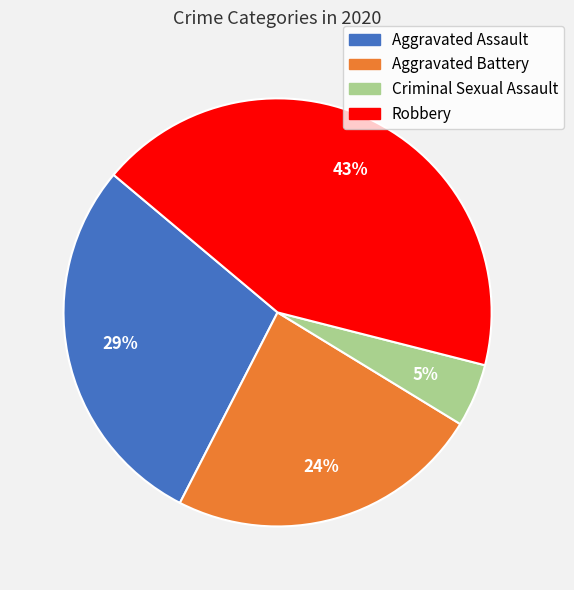

The Criminal Sexual Assault slice represents 5% of the pie. True or false?

True